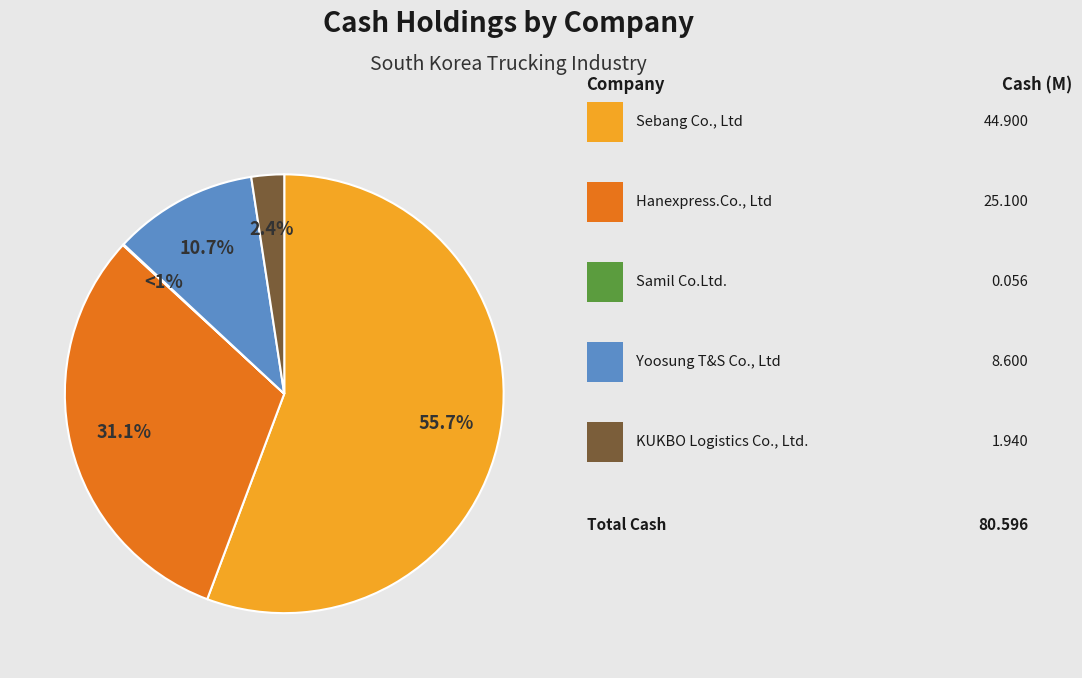

To the nearest percent, what is the difference between the largest and smallest slice percentages?

56%